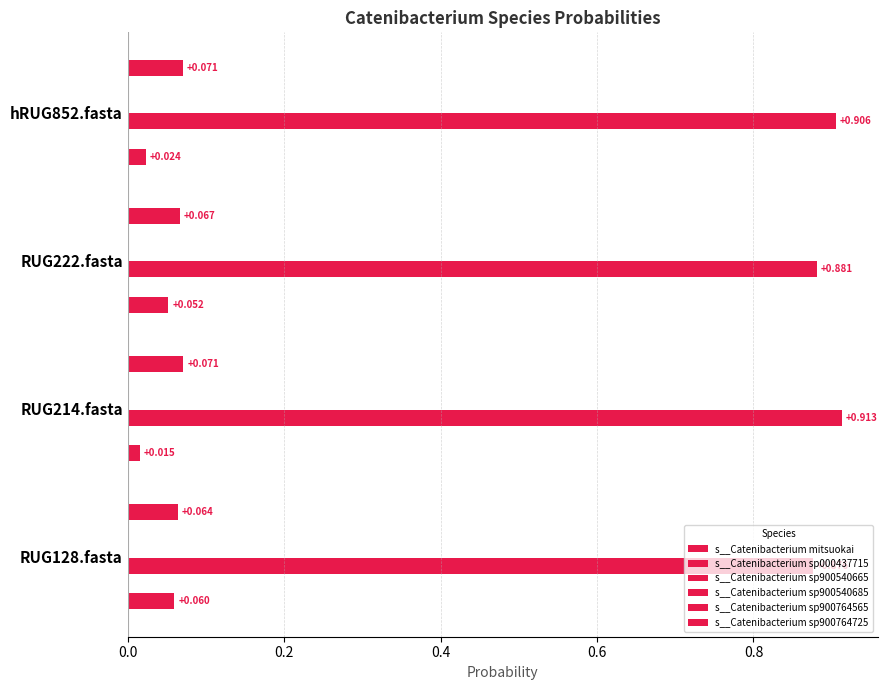

Count the number of categories in the chart.

4